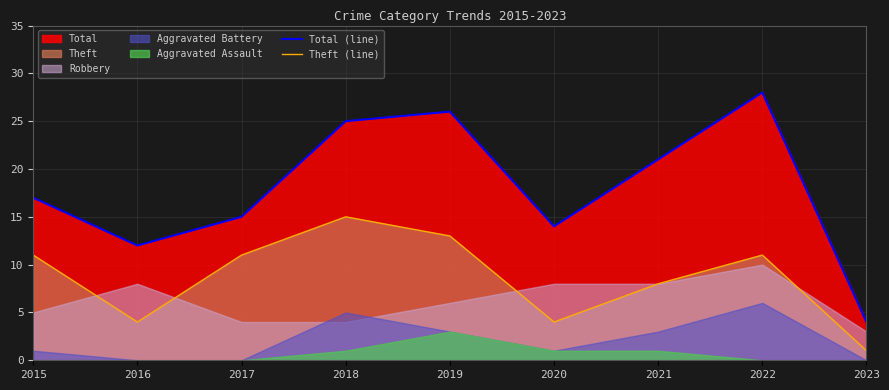

What is the sum of the Total (line) values at 2017 and 2015?

32